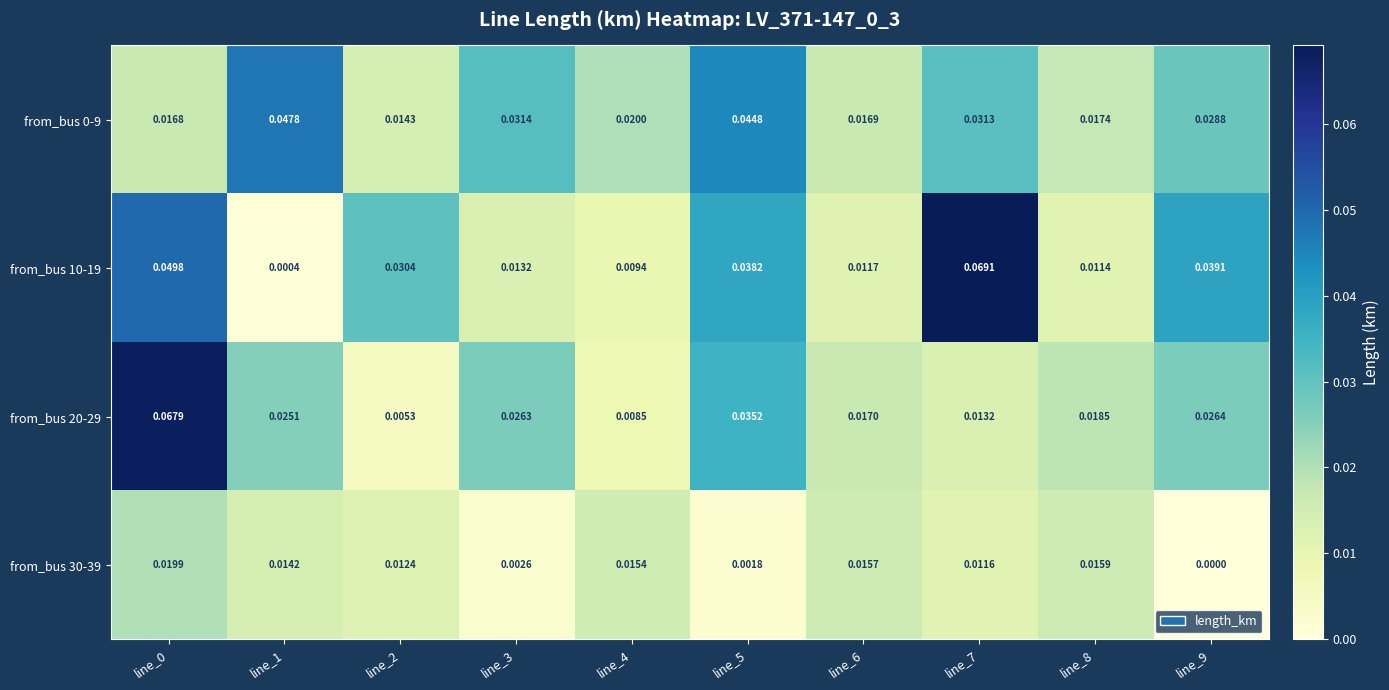

At how many categories does at least one series exceed 0?

10